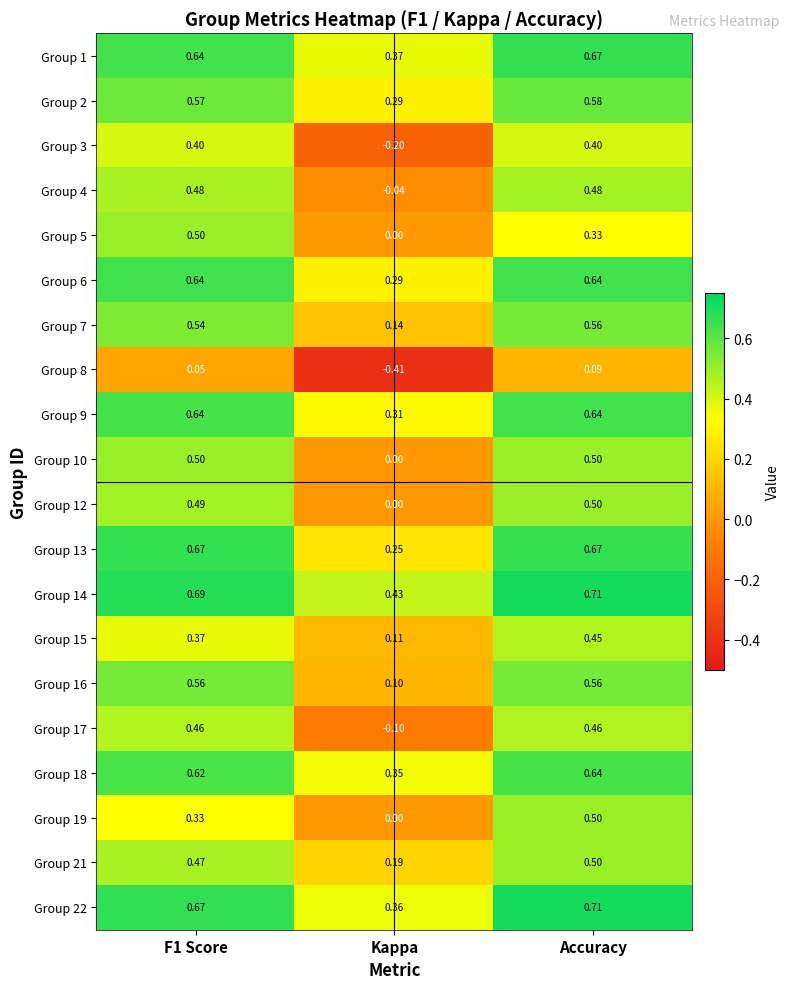

Which category has the lowest value in the Group 13 series?

Kappa